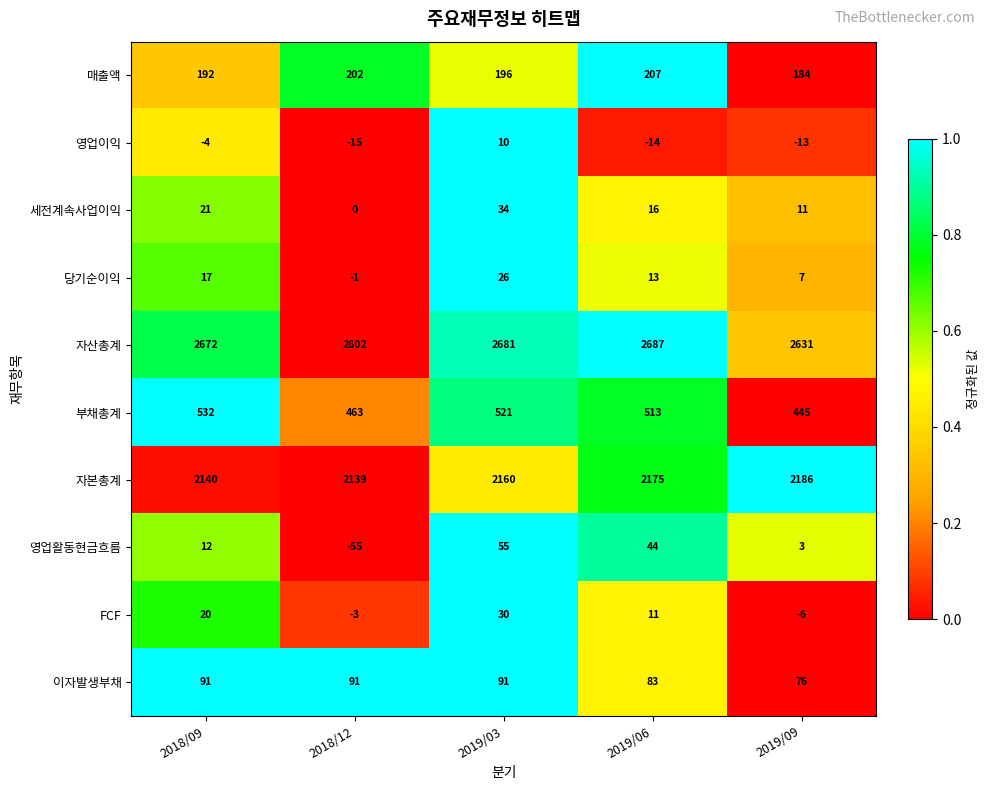

What value does the 영업이익 series have at 2019/03, to the nearest 5?

10